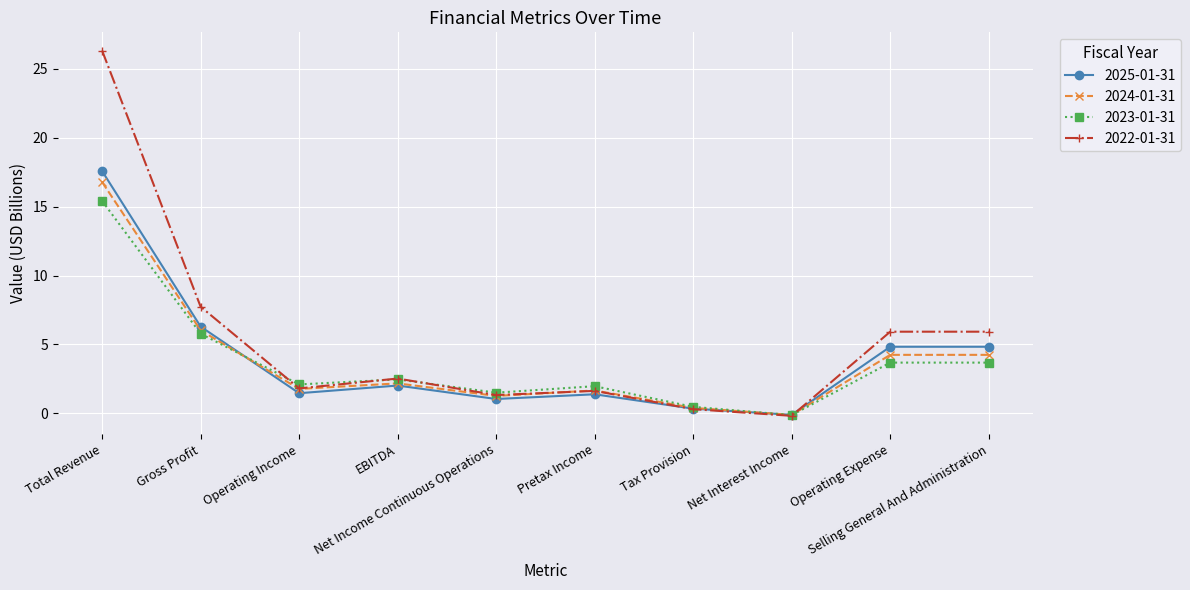

What is the value of the 2025-01-31 point at the 4th from the left?

2.0